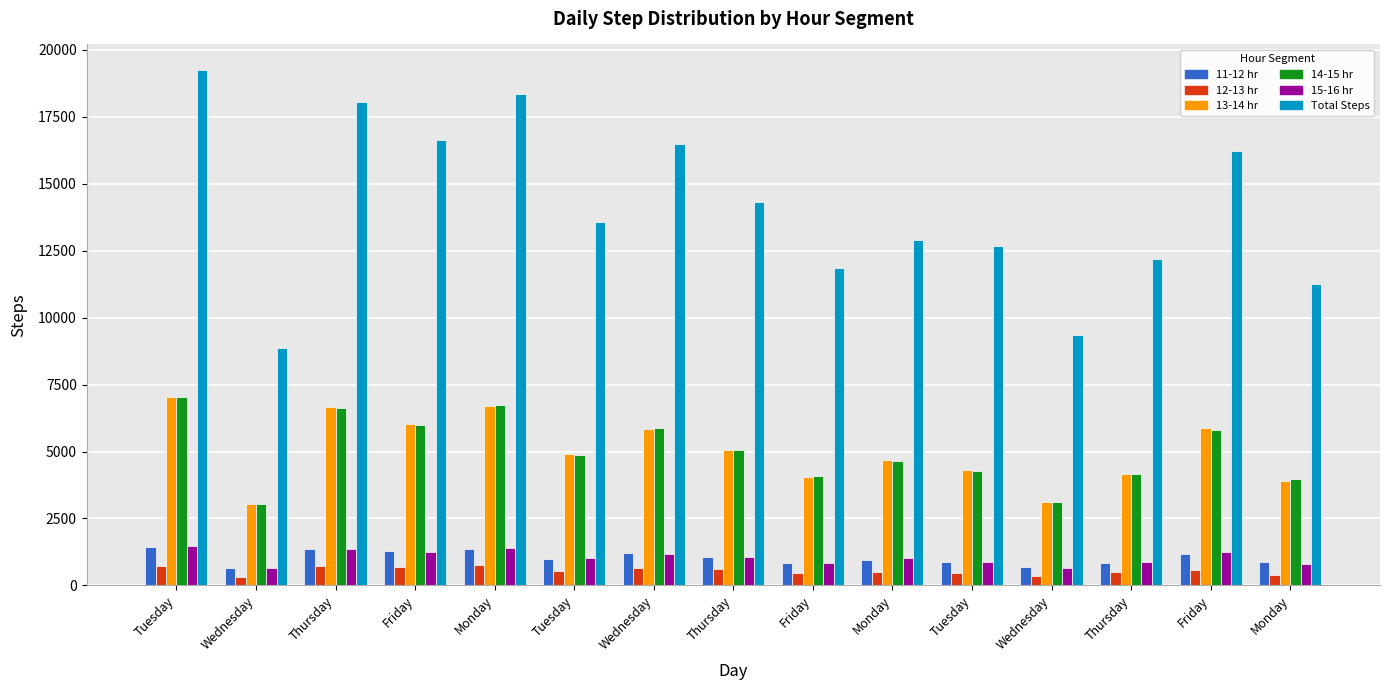

What is the average value of the Total Steps series?

14130